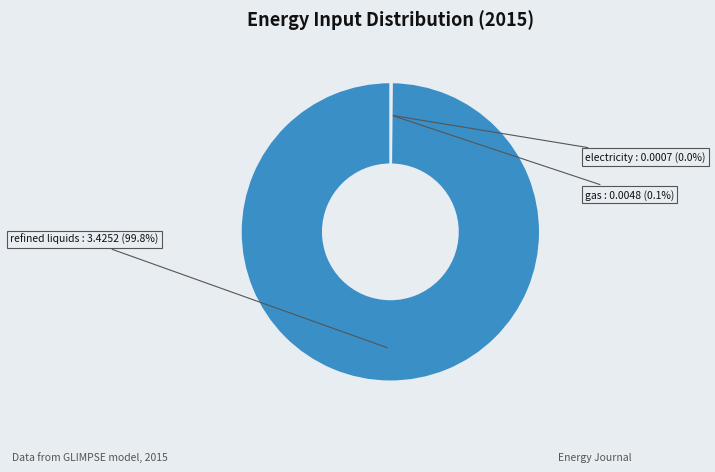

Is there any slice that represents more than half of the pie?

Yes